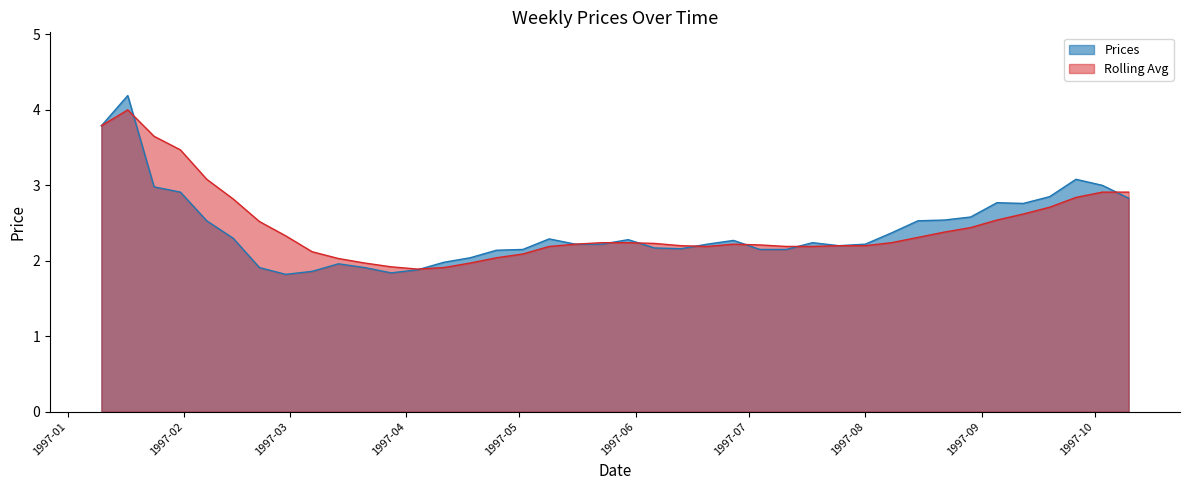

How many categories are shown in the chart?

40